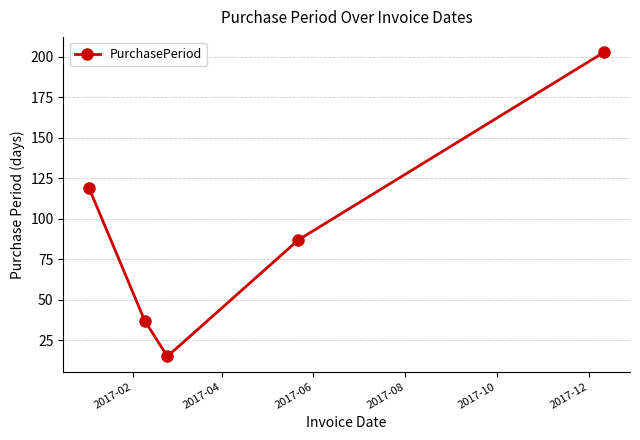

True or false: the data has more than 1 interior local peaks.

False